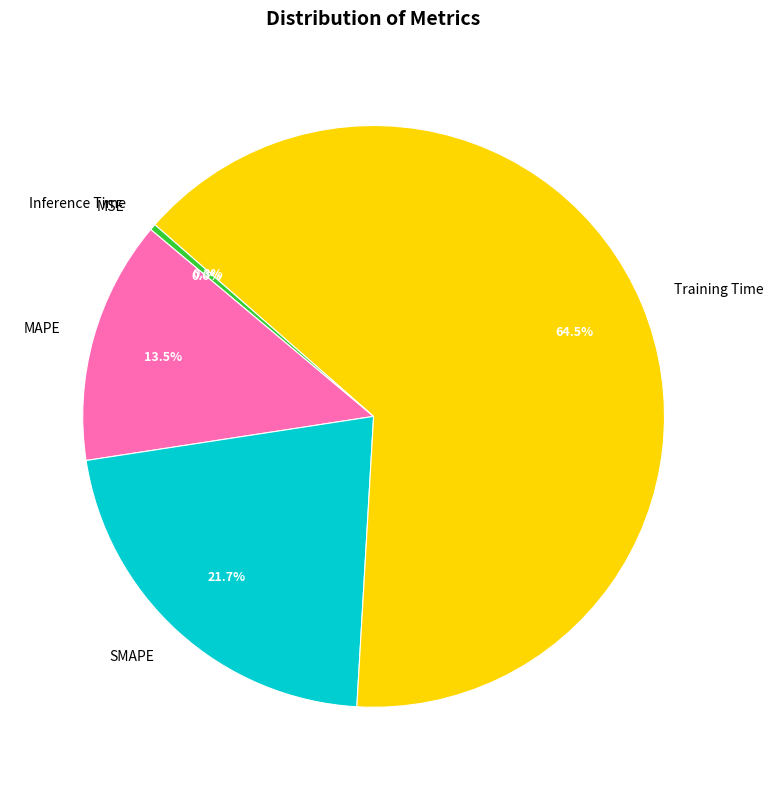

Which slice is the smallest?

MSE